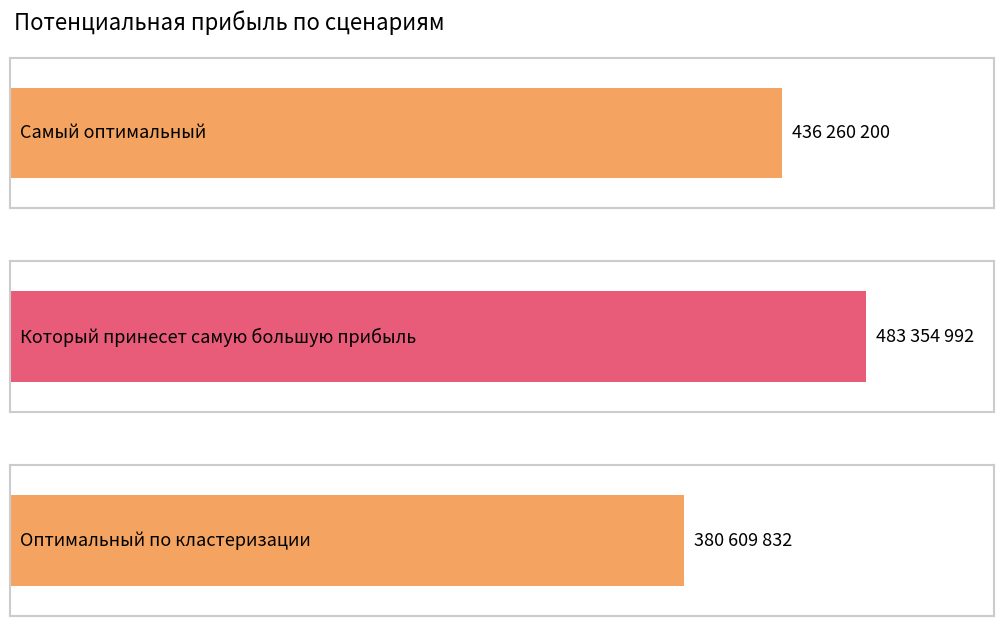

The value at Который принесет самую большую прибыль is 483354992. True or false?

True